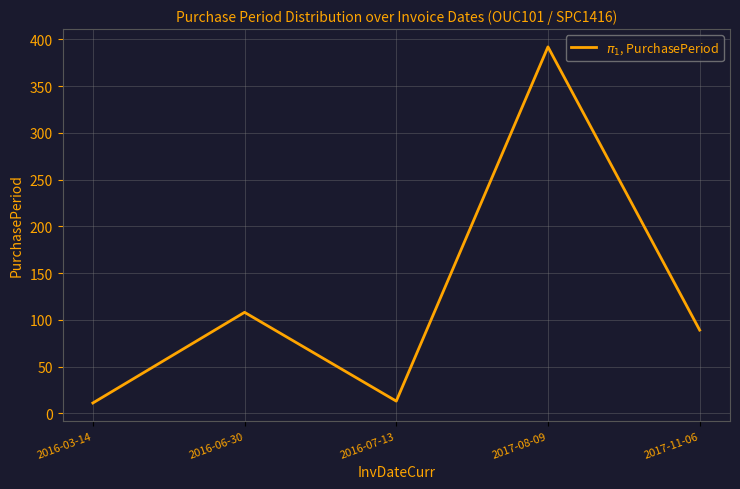

What is the maximum value shown in the chart?

392